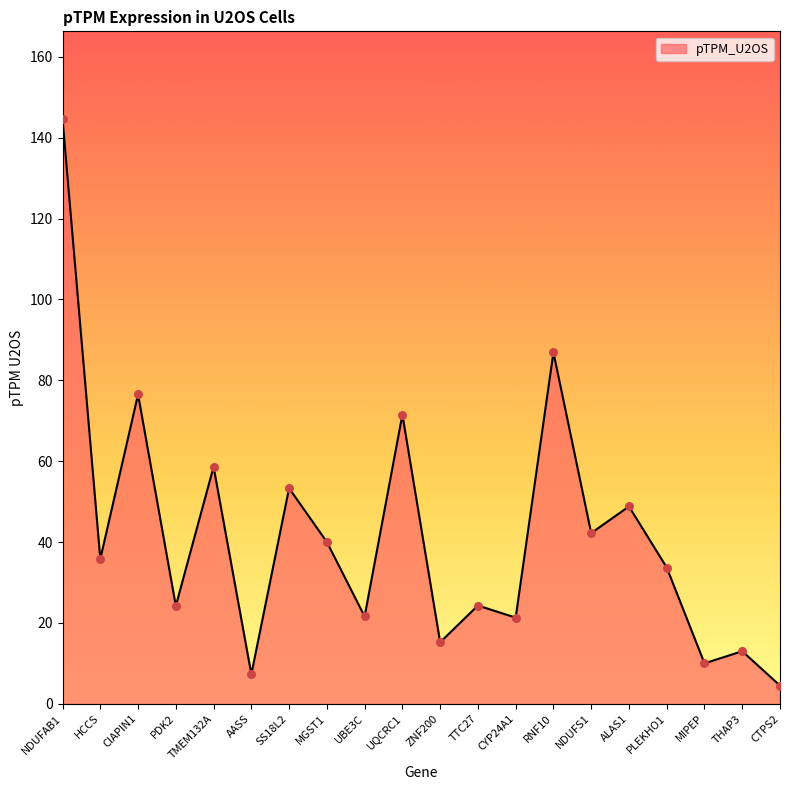

Between HCCS and TTC27, which is larger?

HCCS